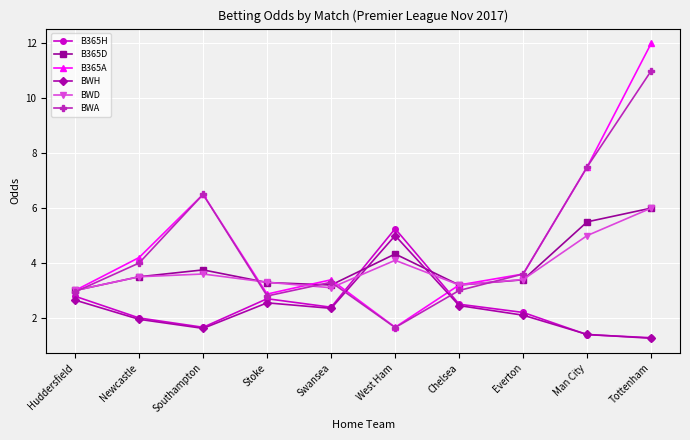

Does the chart display data point markers on the line(s)?

Yes